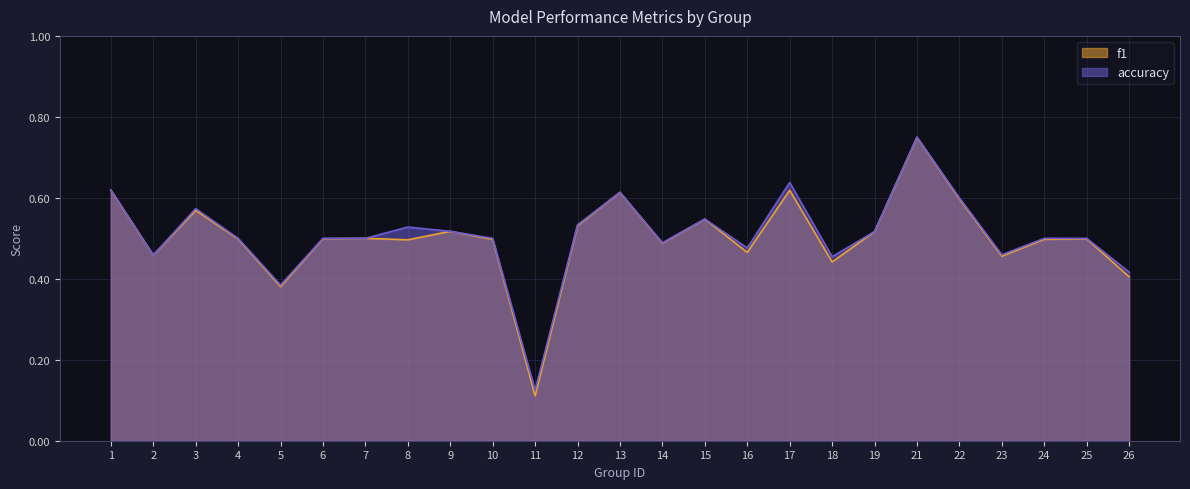

What is the minimum value for accuracy?

0.1